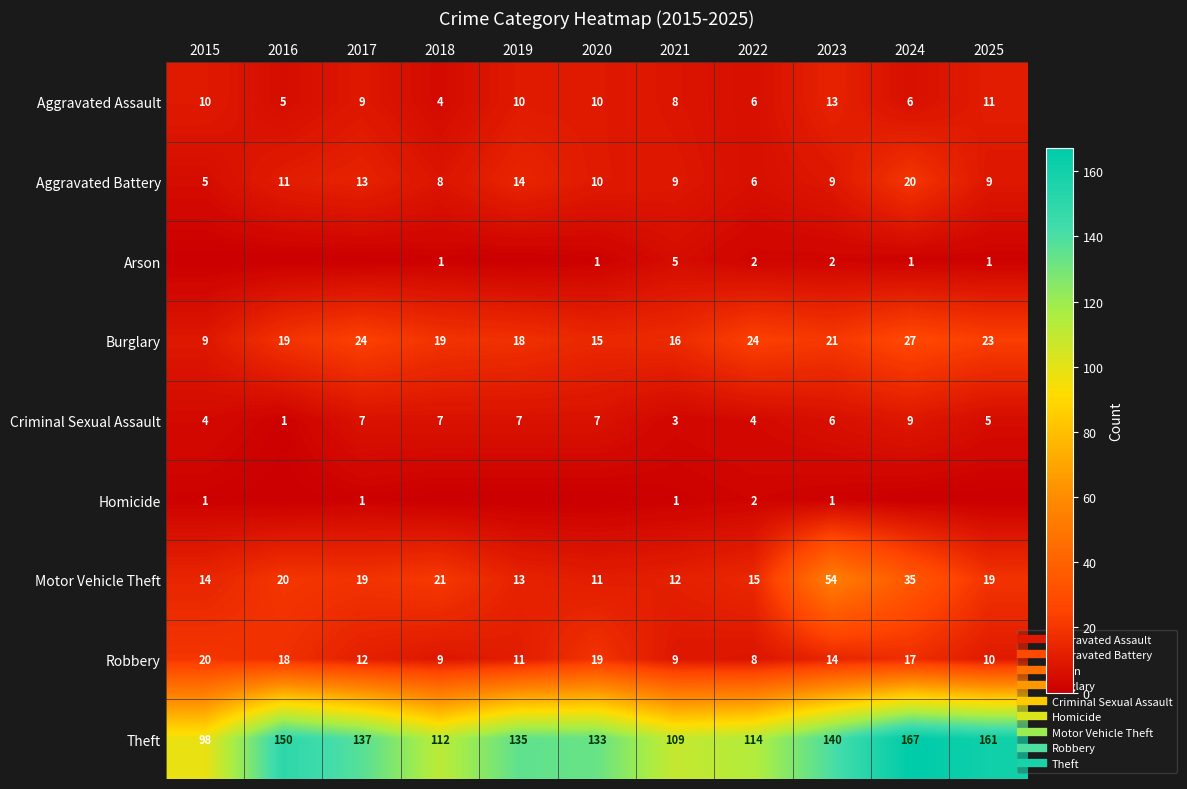

What is the sum of the Aggravated Battery values at 2016 and 2017?

24